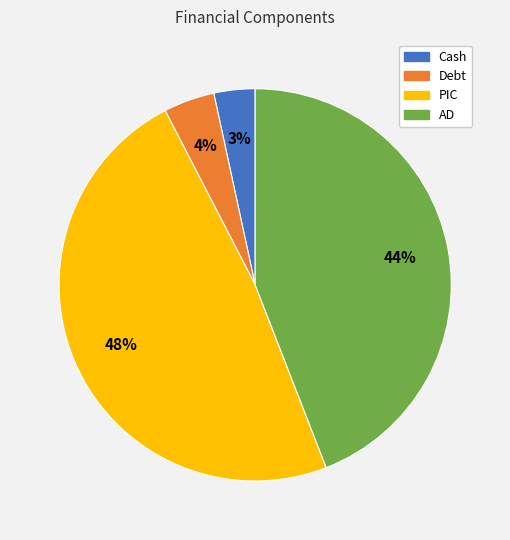

Approximately how many times larger is the value at Cash compared to AD?

0.1